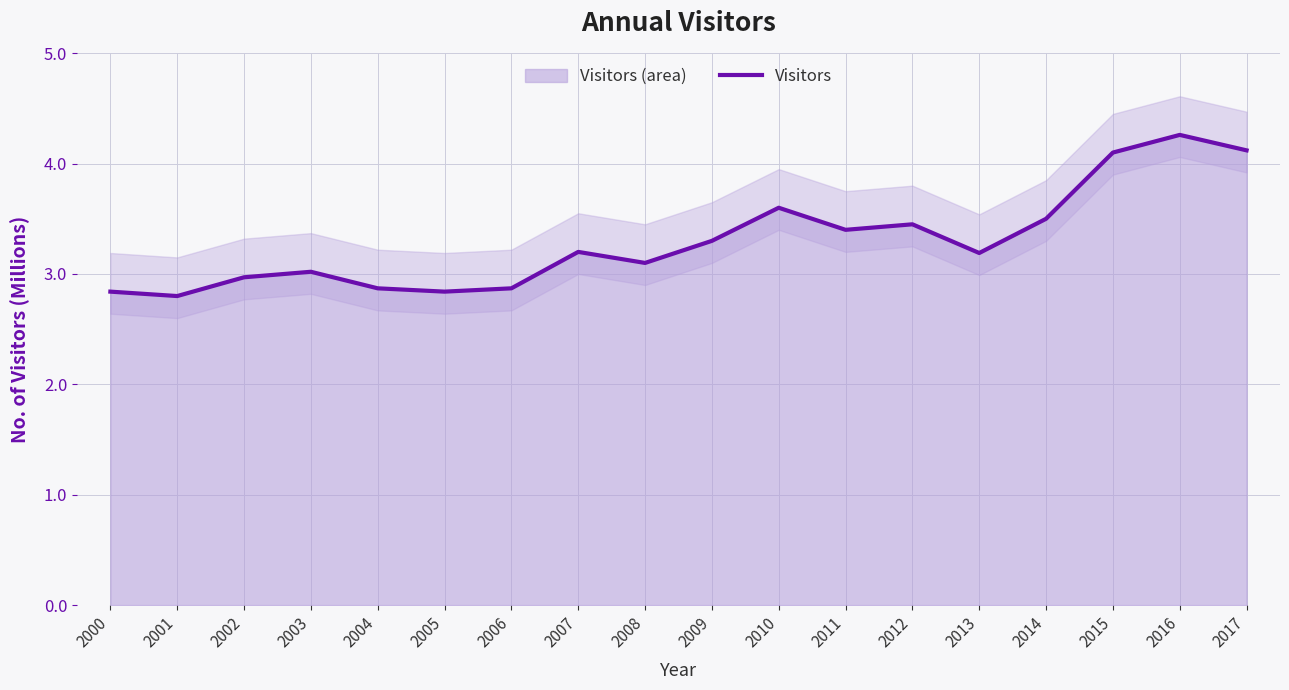

Is it true that the value at 2014 is 4.6?

False